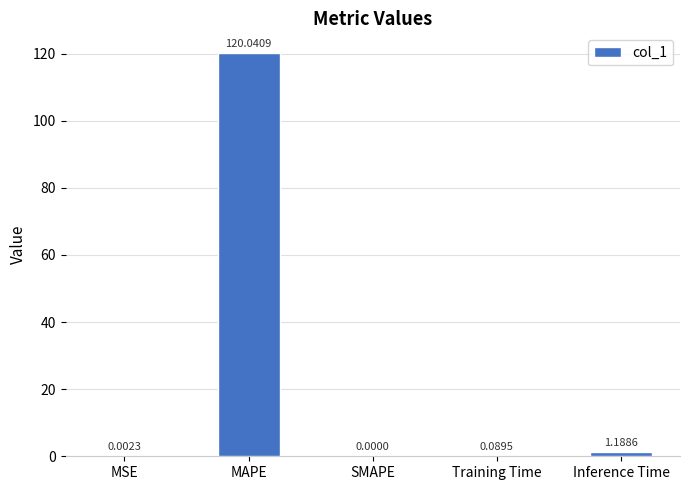

At which label is the value closest to 60?

Inference Time